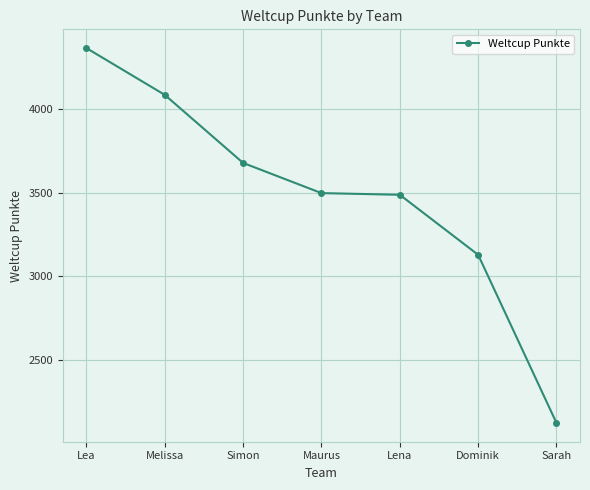

What is the greatest value displayed?

4362